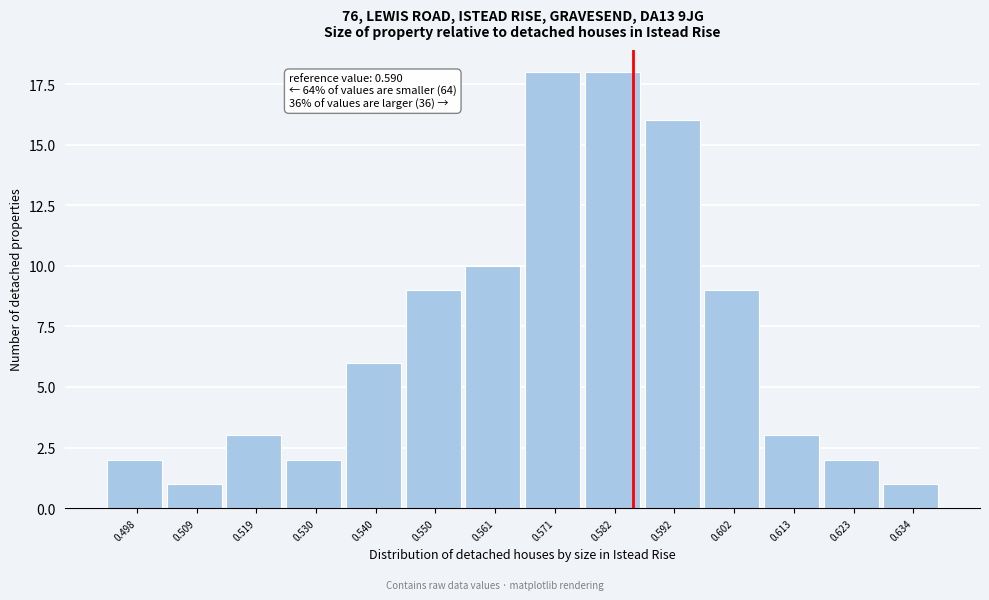

Reading left to right, extract all data points from this chart.

0.498=2	0.509=1	0.519=3	0.530=2	0.540=6	0.550=9	0.561=10	0.571=18	0.582=18	0.592=16	0.602=9	0.613=3	0.623=2	0.634=1